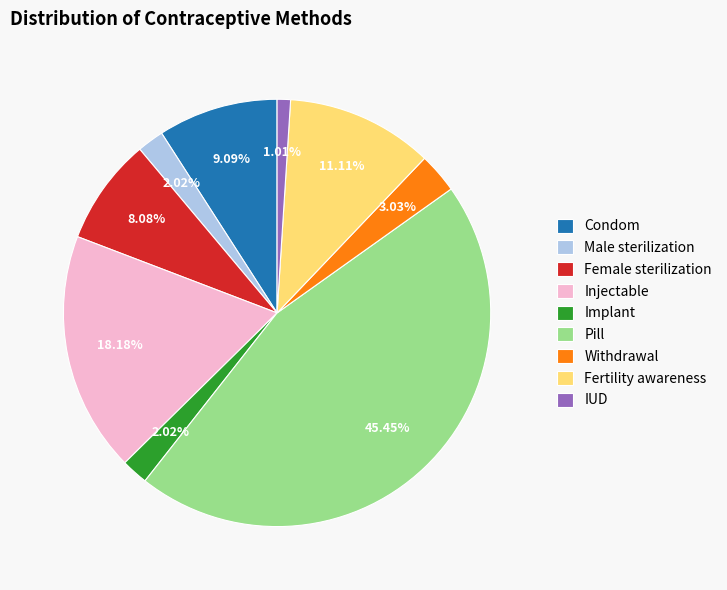

What is the largest slice in the pie chart?

Pill